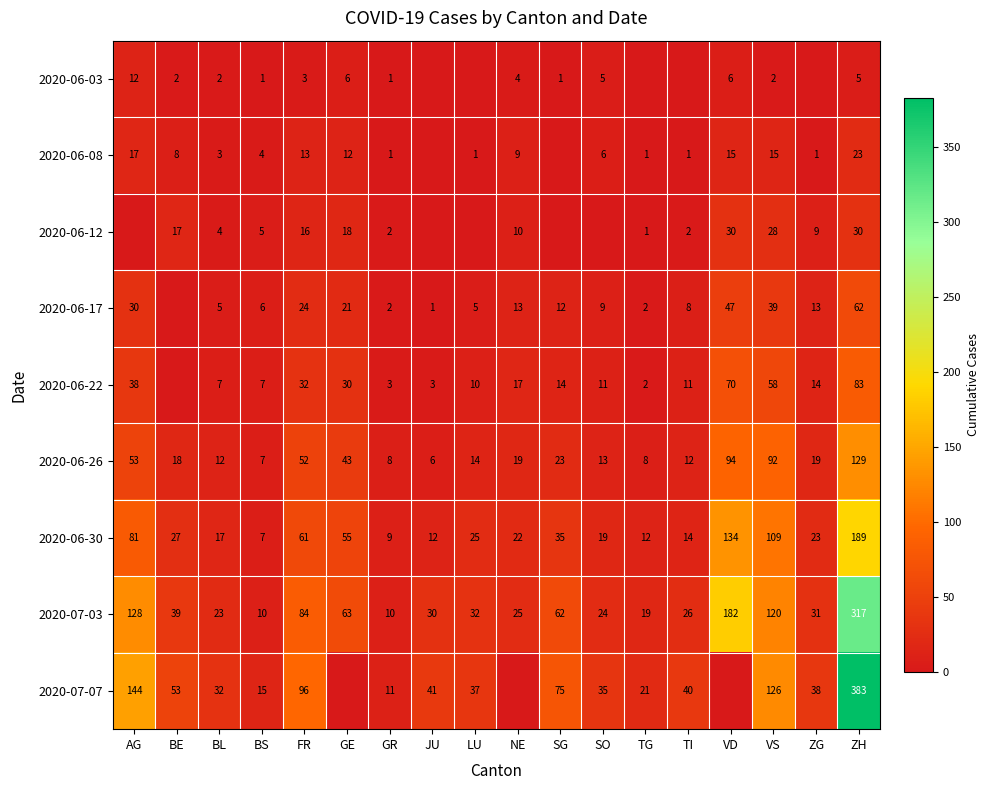

Is the value of 2020-06-22 at ZH greater than the value of 2020-06-30 at BE?

Yes